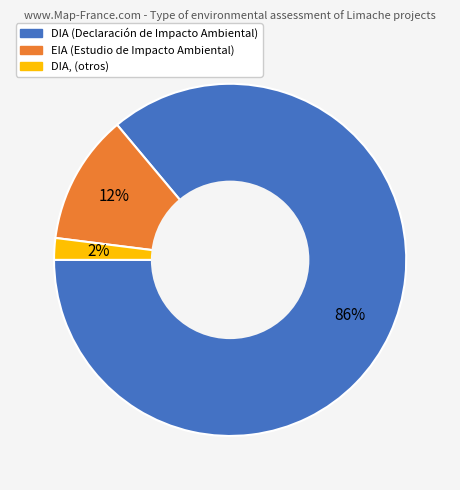

To the nearest percent, what is the average slice percentage?

33%